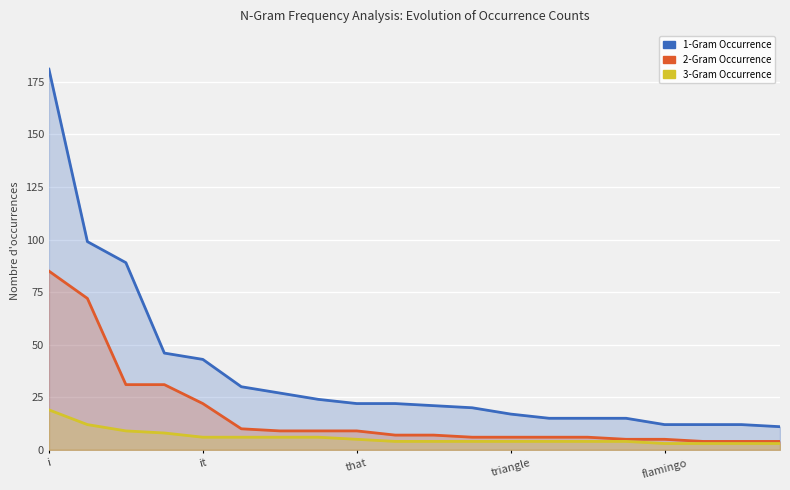

True or false: 1-Gram Occurrence has a value of 21 at flamingo.

False